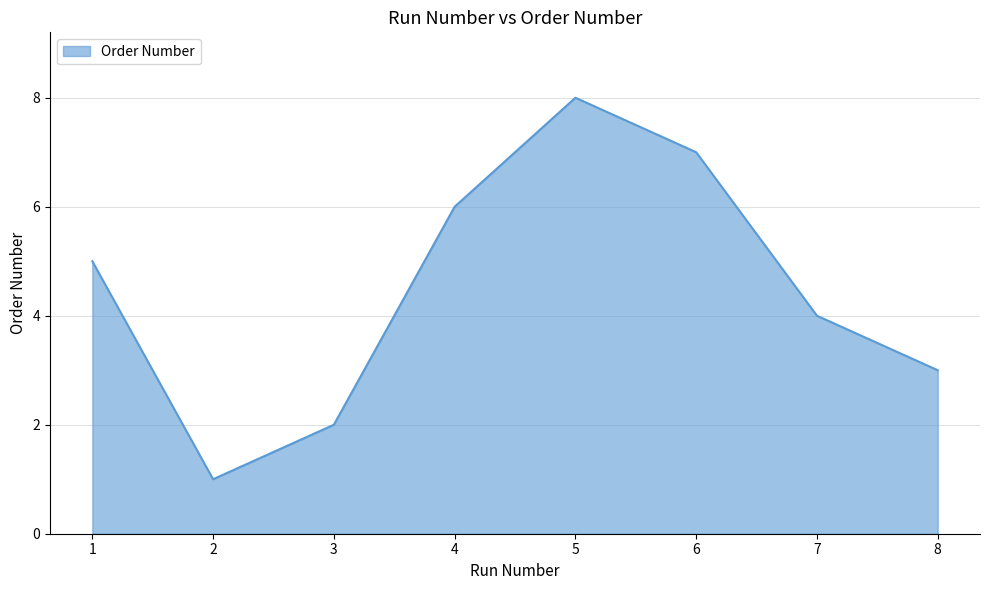

What is the ratio of the value at 7 to the value at 5?

0.5